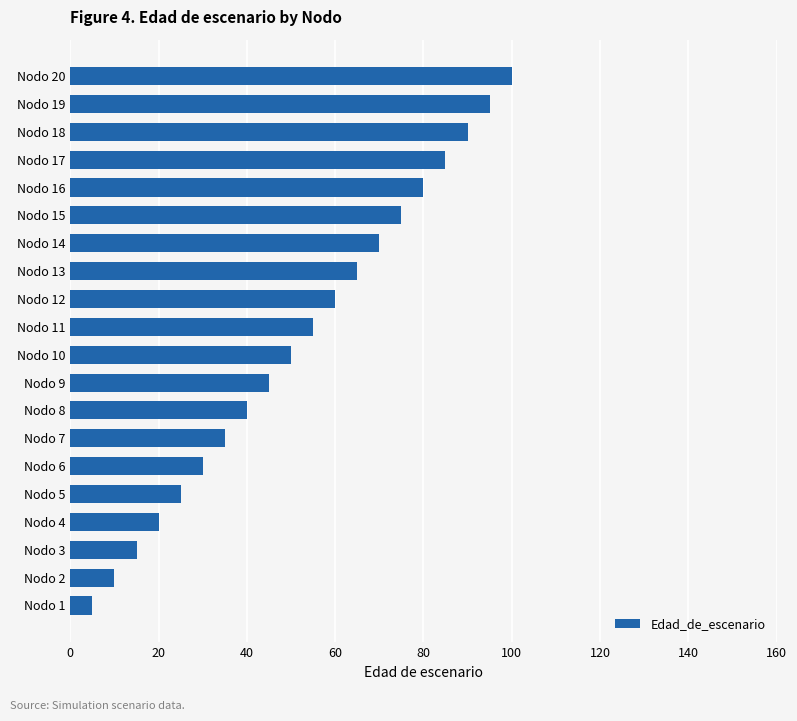

How many data points are less than 55?

10